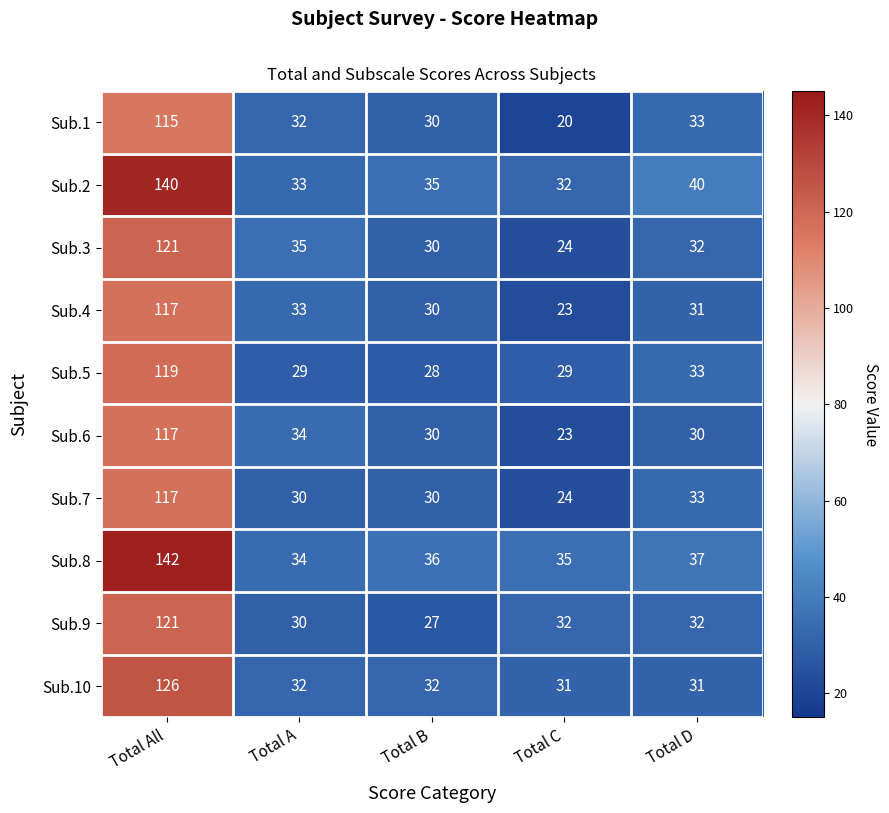

What is the total value across all series at Total All?

1235